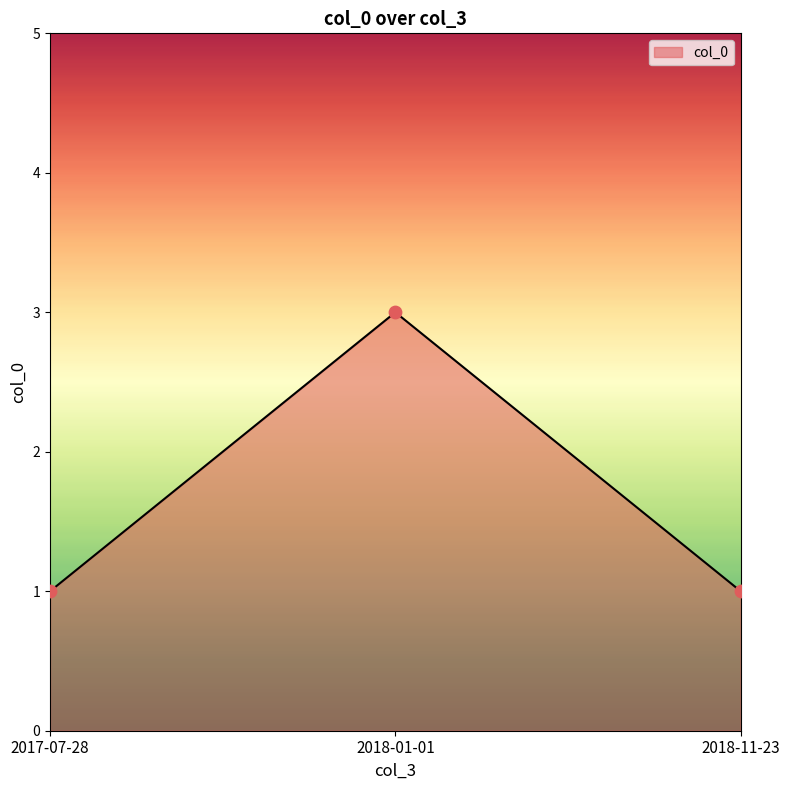

What is the change in value from 2018-01-01 to 2018-11-23?

-2